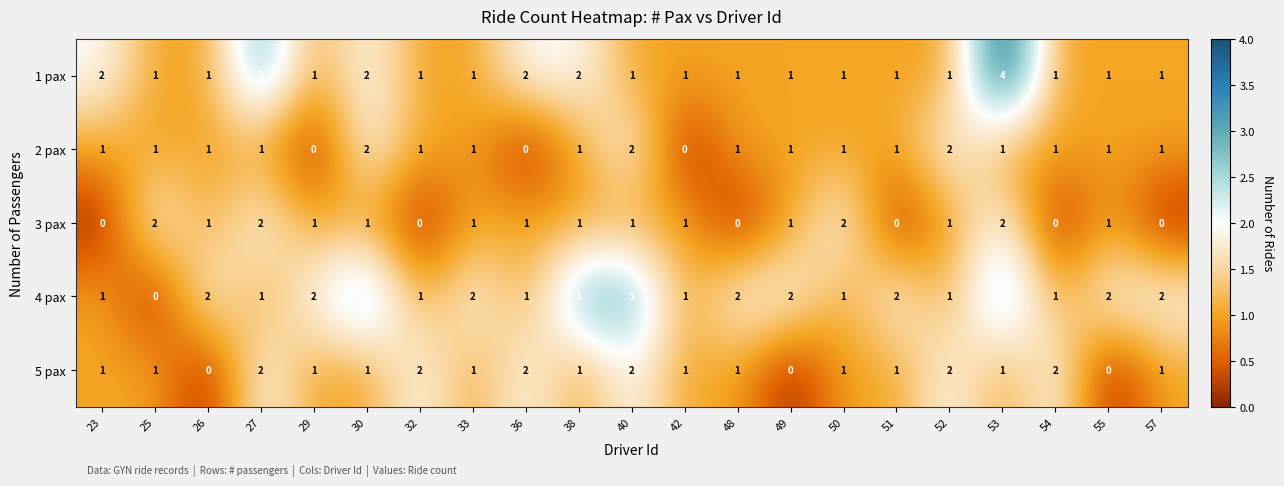

What is the difference between the maximum and minimum values in the 1 pax series?

3